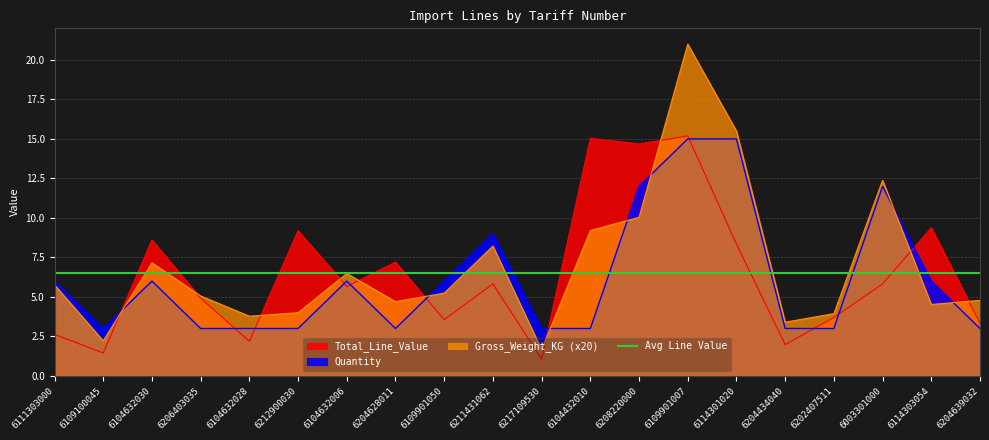

Where is Quantity nearest to the value 9?

6211431062